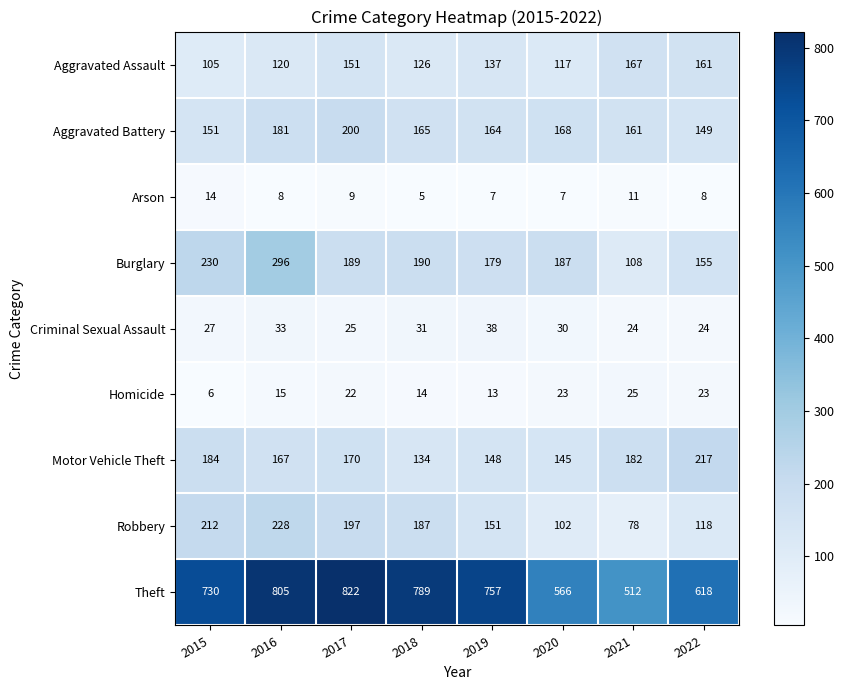

What is the difference between the maximum and minimum values in the Theft series?

310